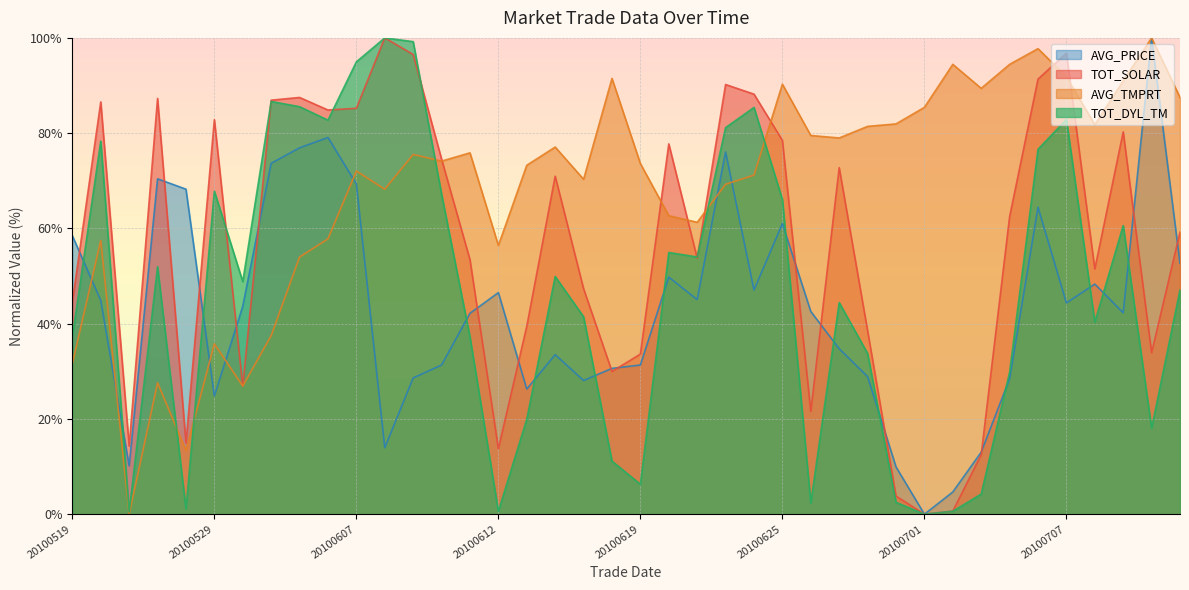

Which series has the largest range (max minus min)?

TOT_SOLAR